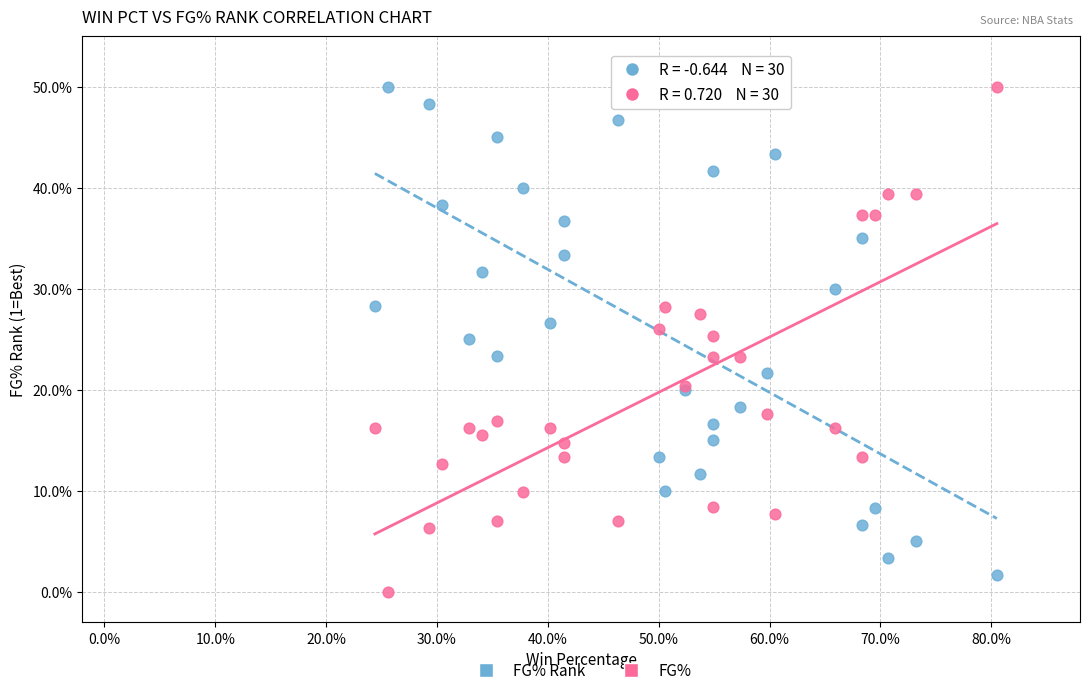

What is the X range (max minus min) for the scatter plot?

0.6